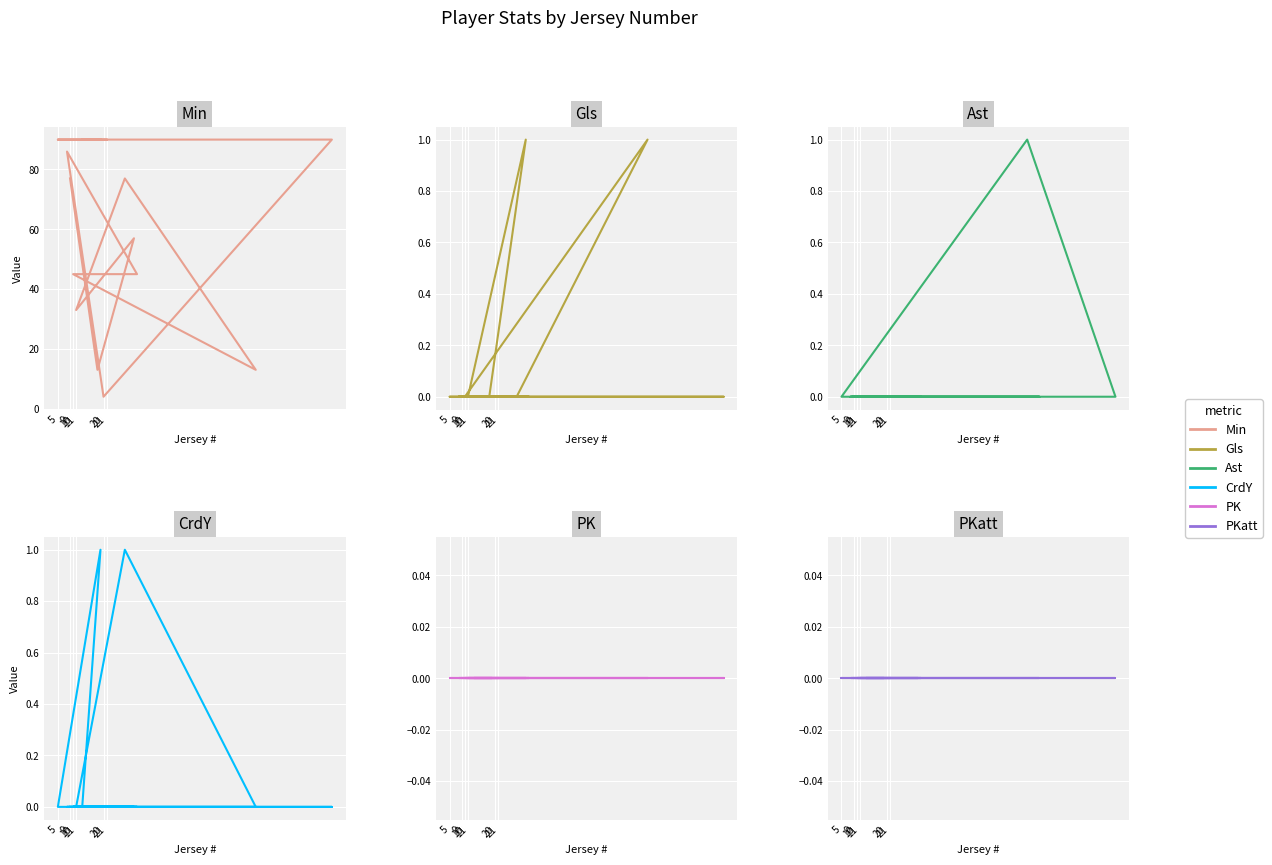

What is the total value across all series at 9?

77